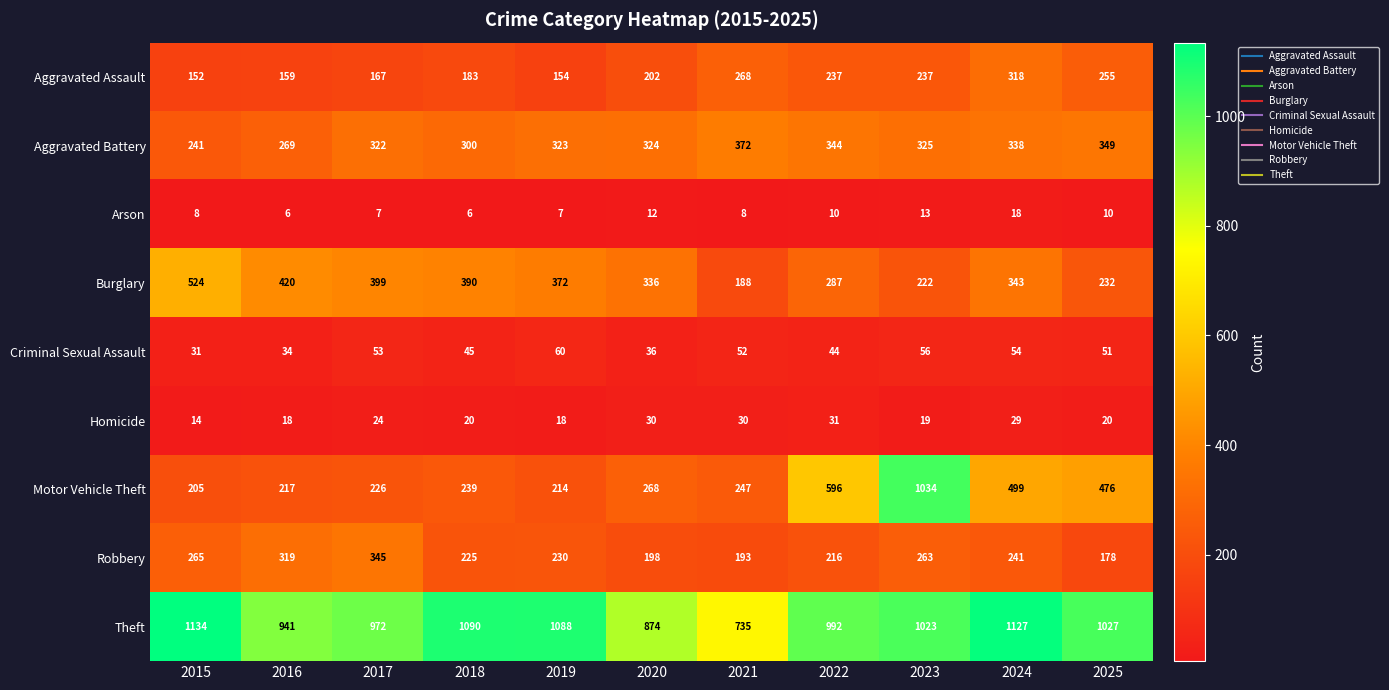

List the series in order of their peak value, highest first.

Theft, Motor Vehicle Theft, Burglary, Aggravated Battery, Robbery, Aggravated Assault, Criminal Sexual Assault, Homicide, Arson